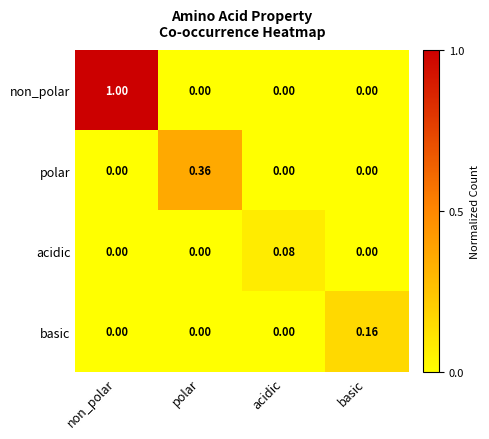

At which label does polar reach its peak?

polar